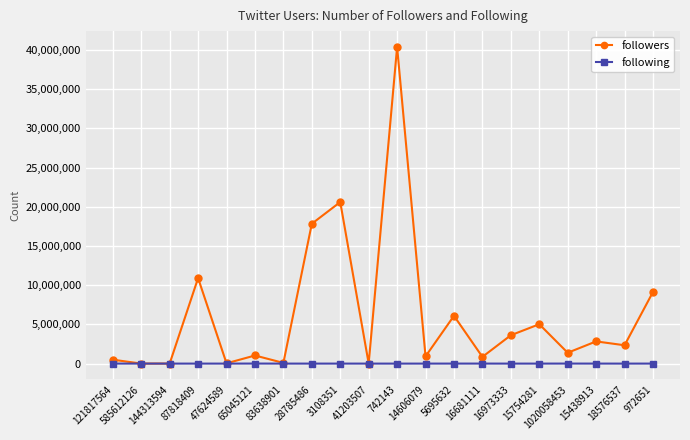

What is the greatest value displayed?

40382332